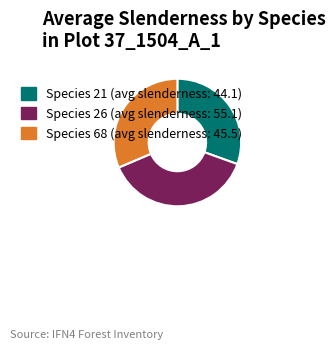

Is there any slice that represents more than half of the pie?

No